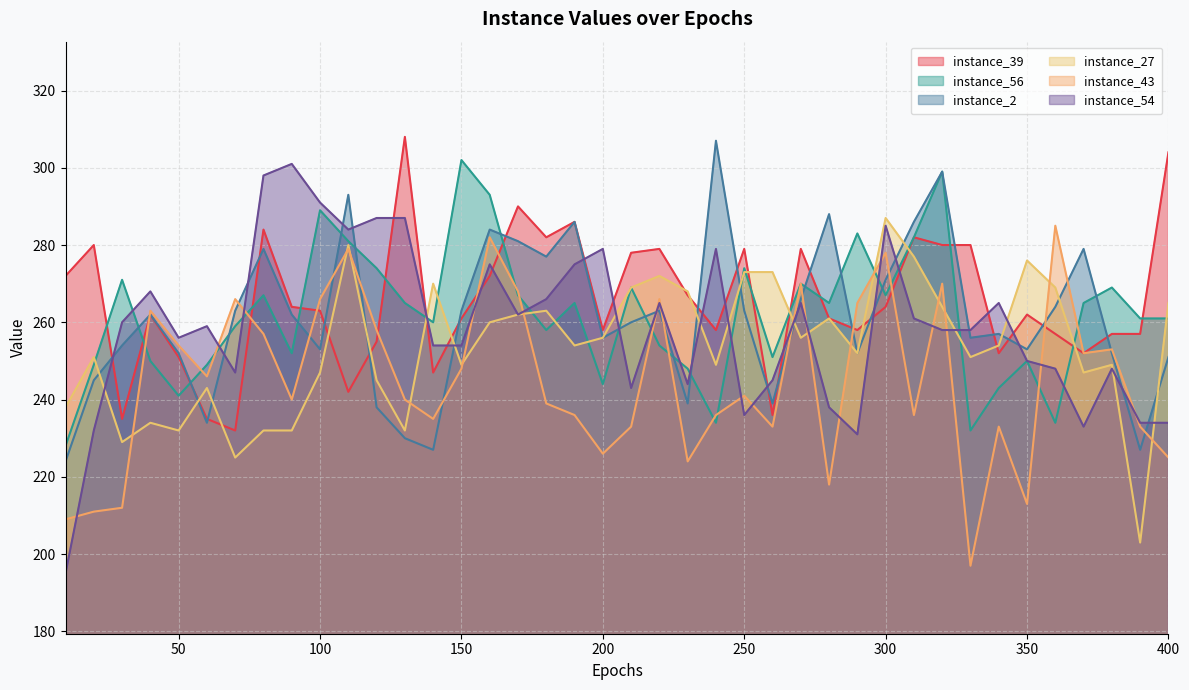

What is the greatest value displayed?

308